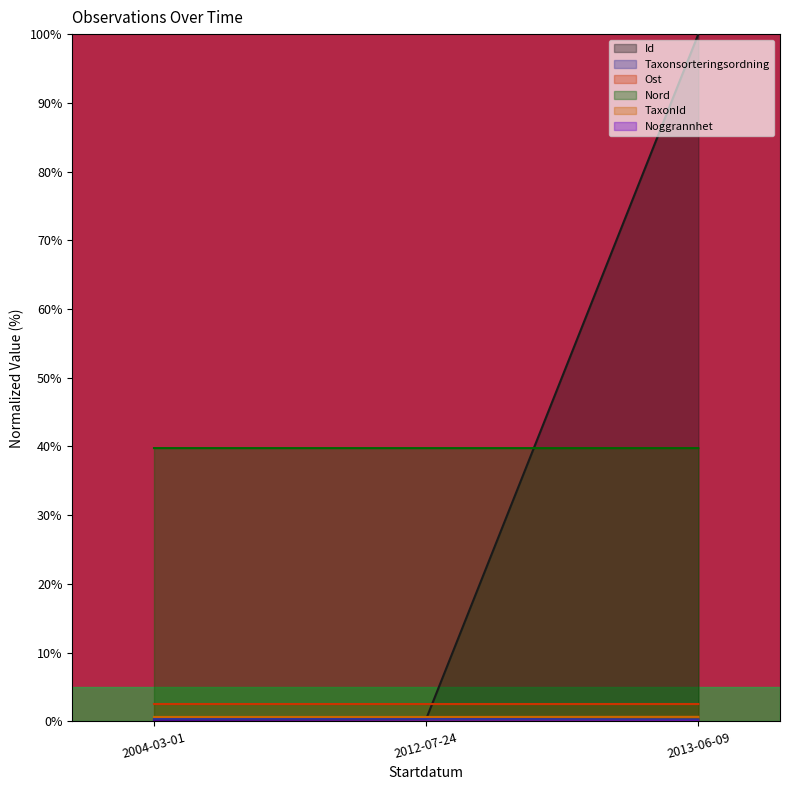

True or false: Ost has a value of 3.5 at 2004-03-01.

False